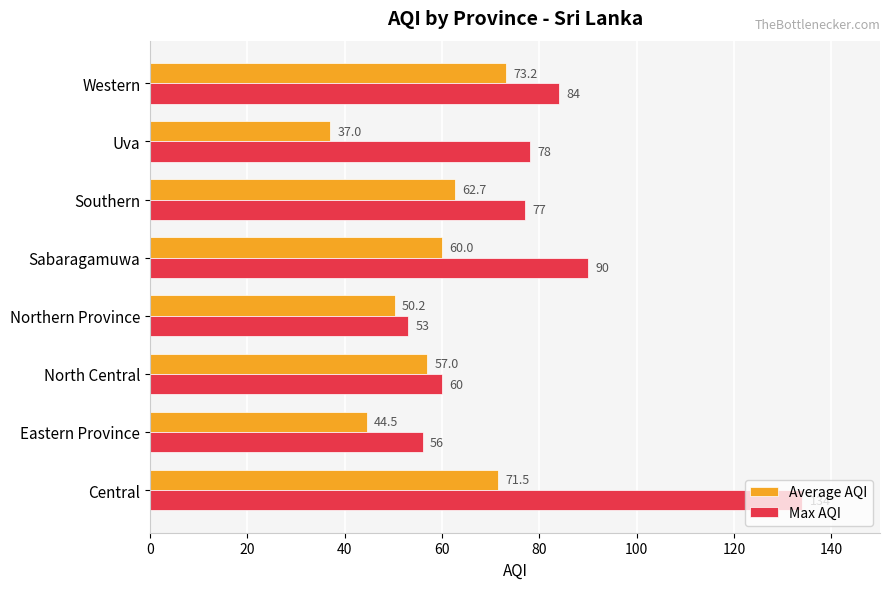

True or false: Max AQI has a value of 84.0 at Western.

True